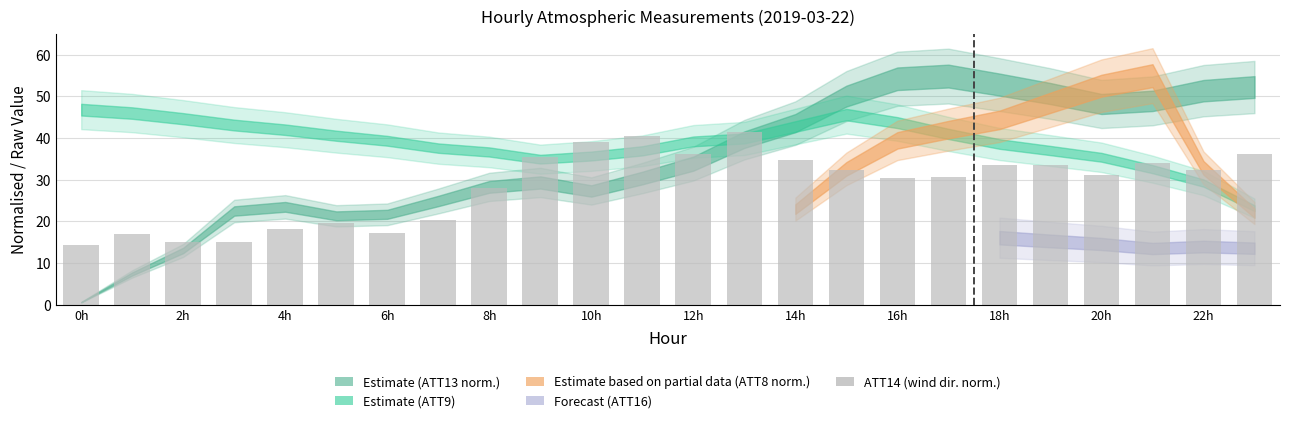

What is the value of the 3rd bar from the left?

15.0